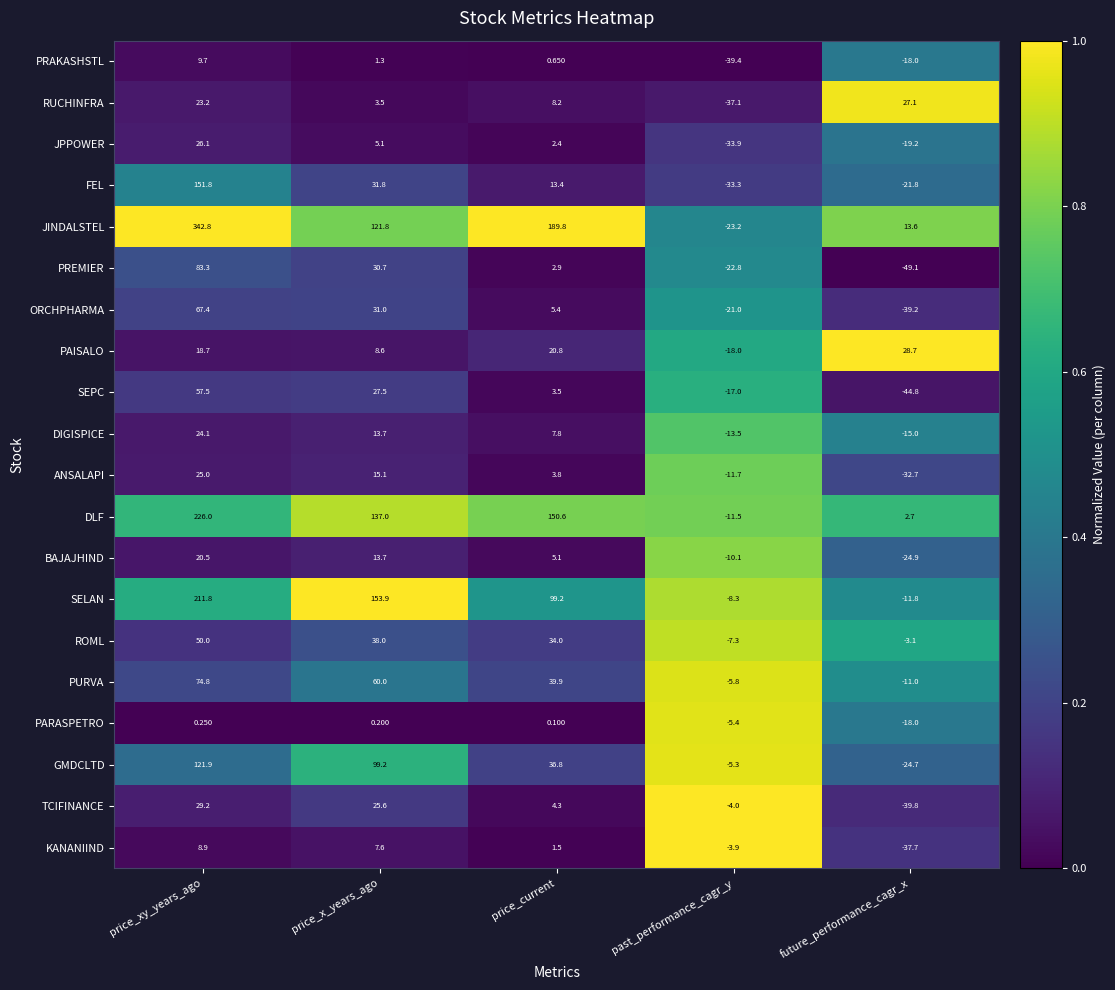

Rank the categories by PRAKASHSTL value from highest to lowest.

price_xy_years_ago, price_x_years_ago, price_current, future_performance_cagr_x, past_performance_cagr_y